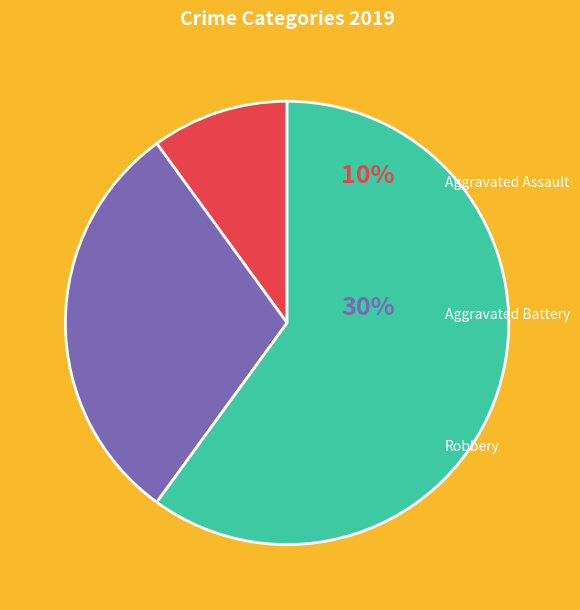

Is there any slice that represents more than half of the pie?

Yes